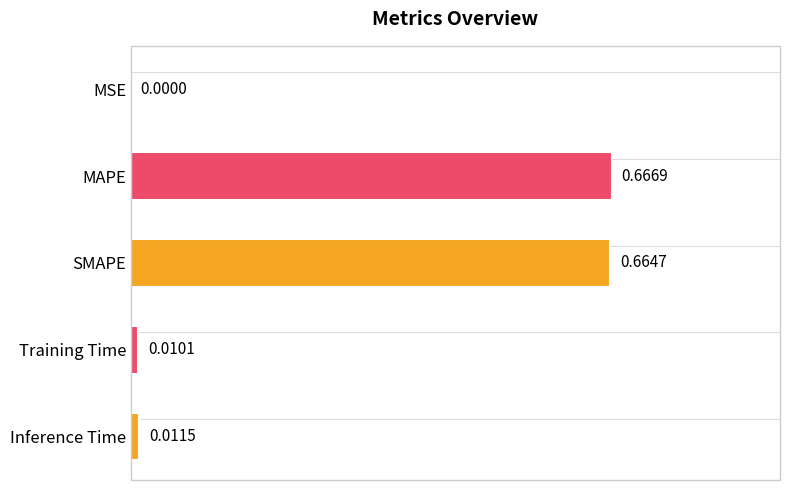

What is the change in value from MAPE to Inference Time?

-0.7